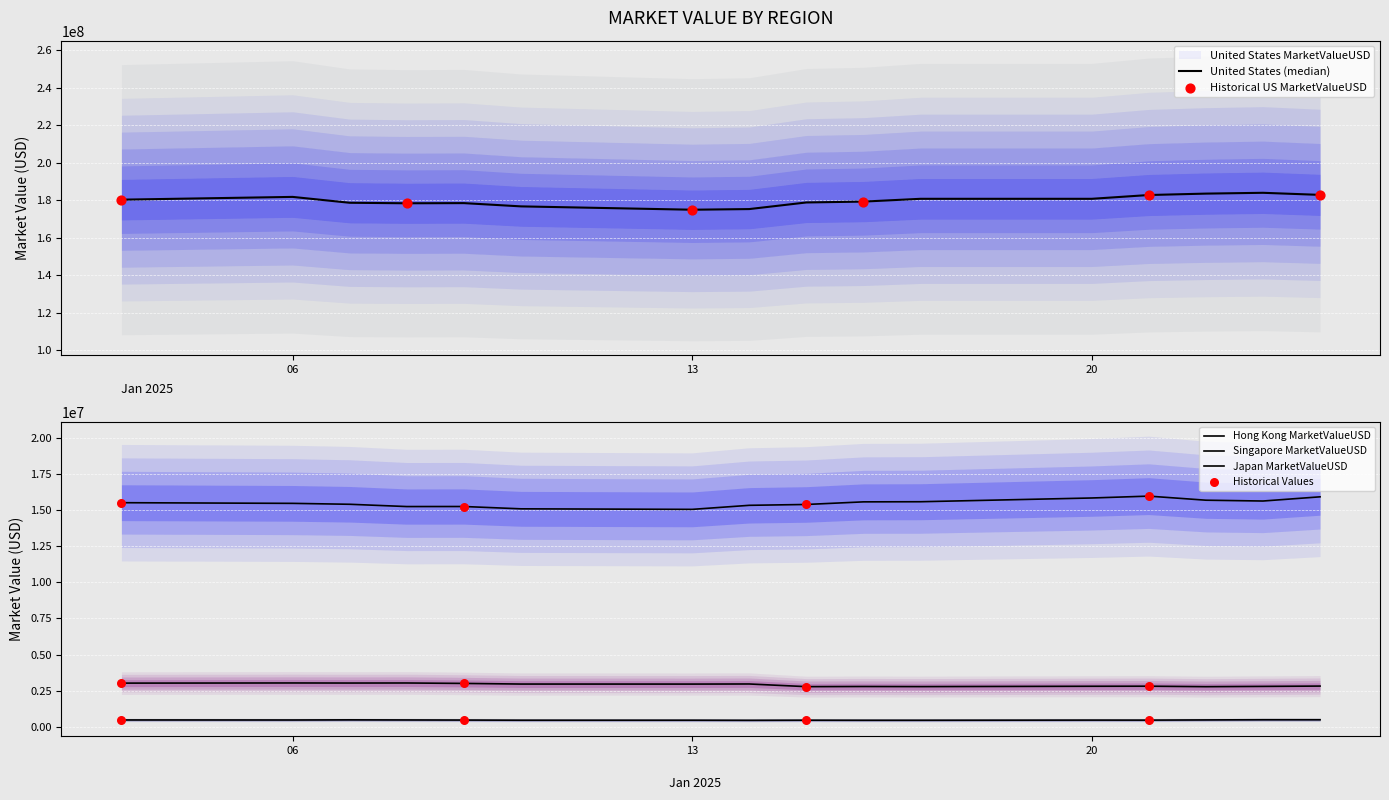

What is the total value across all series at 2025-01-22?

202366116.3